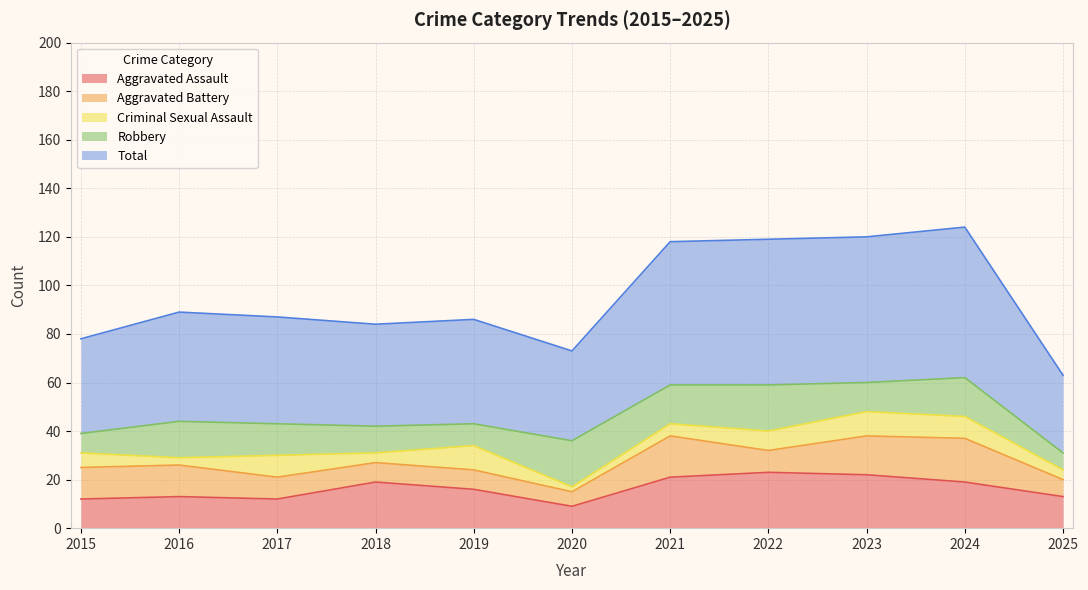

Where is the first local minimum for Aggravated Battery?

2020